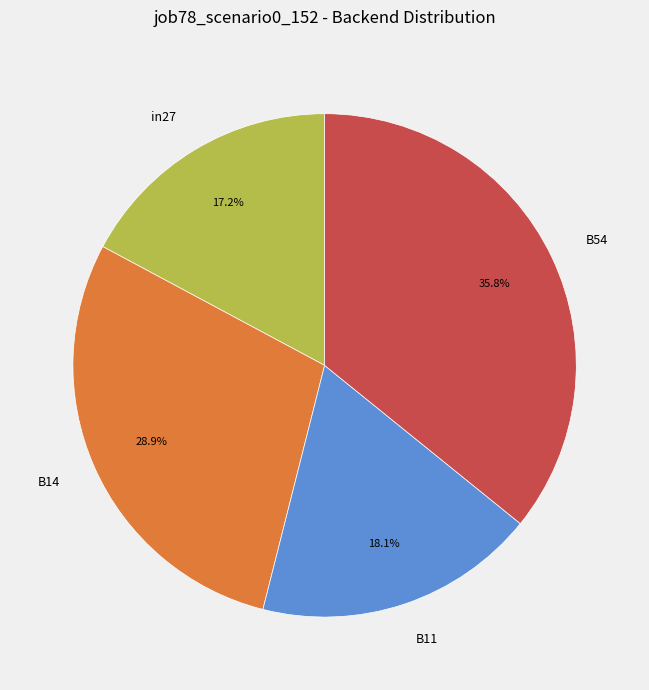

Does B54 account for over 50% of the chart?

No